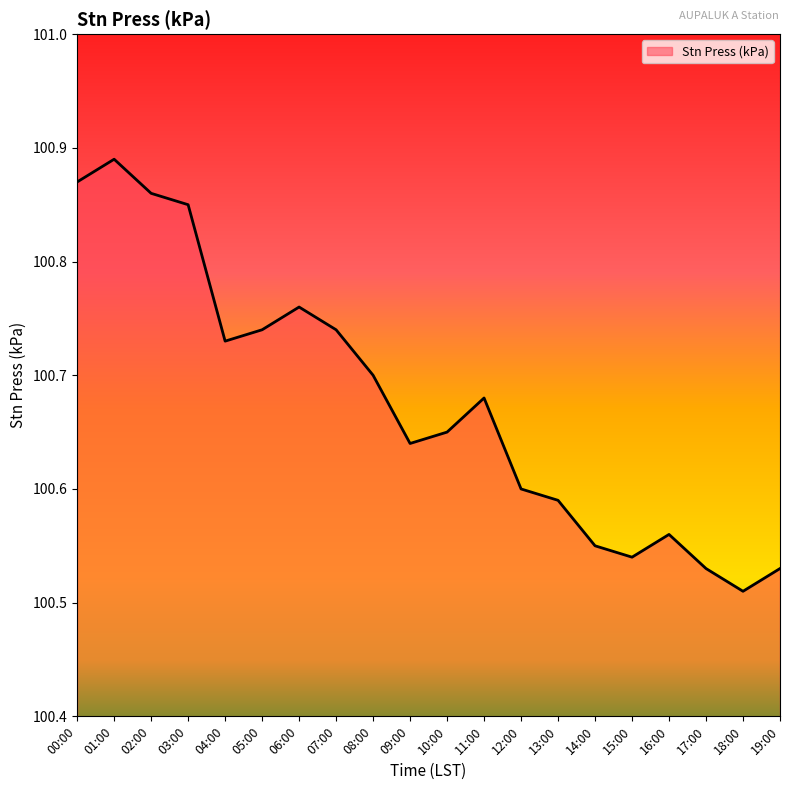

Which has a higher value, 17:00 or 08:00?

08:00